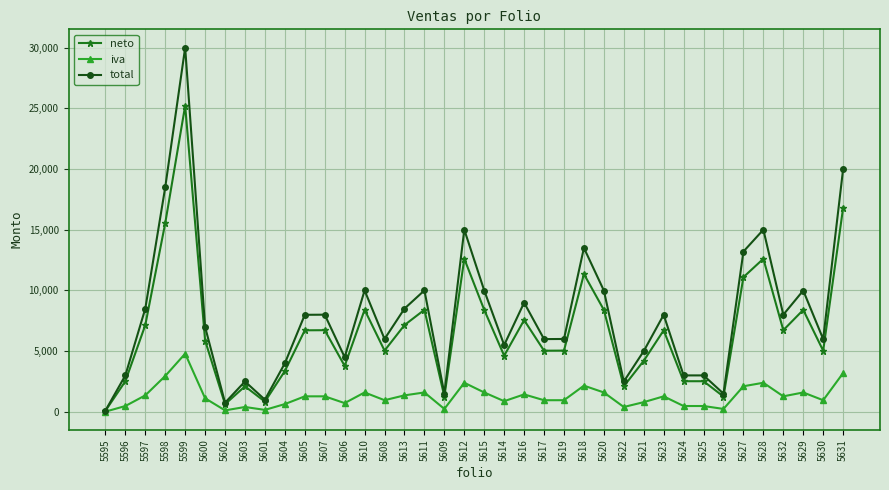

How many lines are shown in the chart?

3